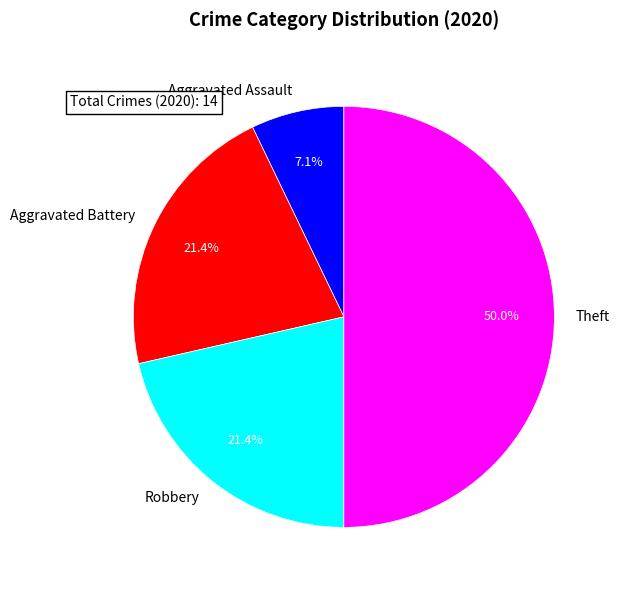

Is the sum of Theft and Aggravated Battery greater than half?

Yes